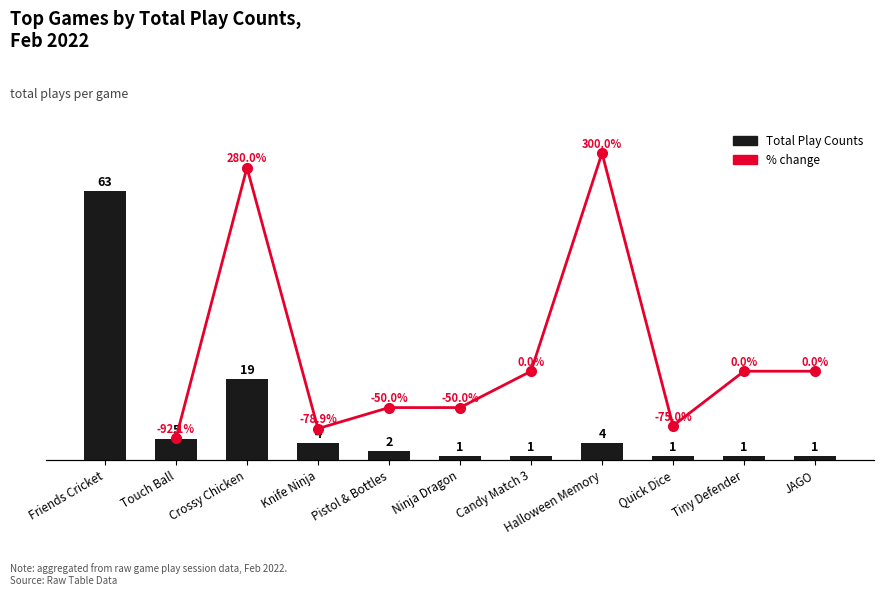

Which label corresponds to the smallest value in the chart?

Ninja Dragon